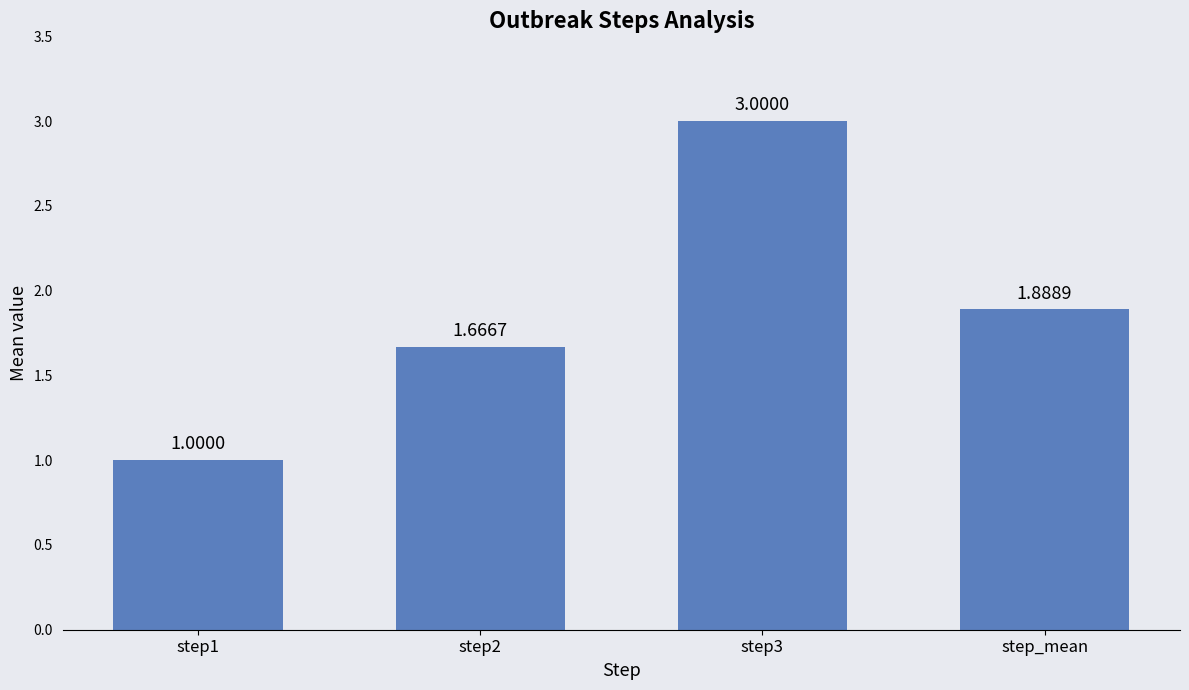

What is the difference between the values at step1 and step3?

2.0